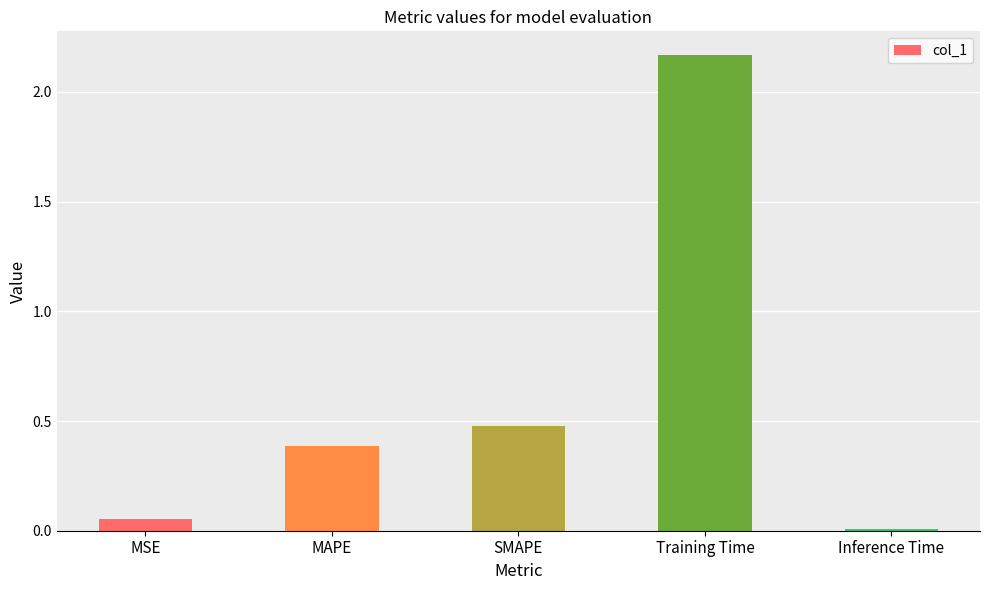

List the labels in order of value, smallest first.

Inference Time, MSE, MAPE, SMAPE, Training Time